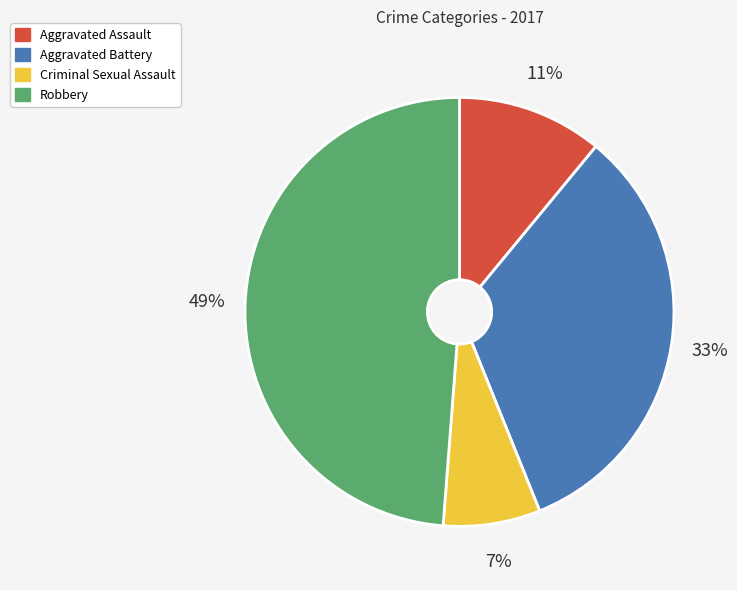

Between Robbery and Aggravated Battery, which is larger?

Robbery